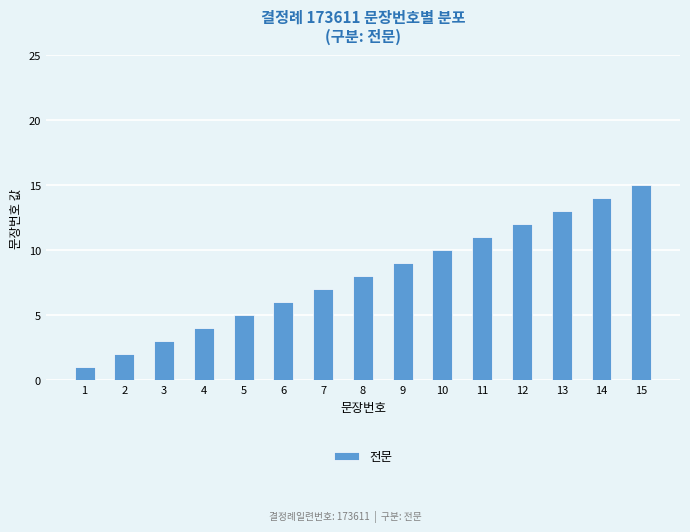

List the labels in order of value, smallest first.

1, 2, 3, 4, 5, 6, 7, 8, 9, 10, 11, 12, 13, 14, 15